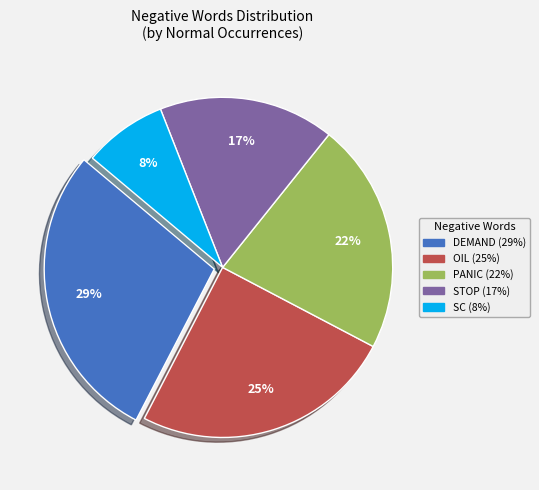

Does any single category account for the majority?

No